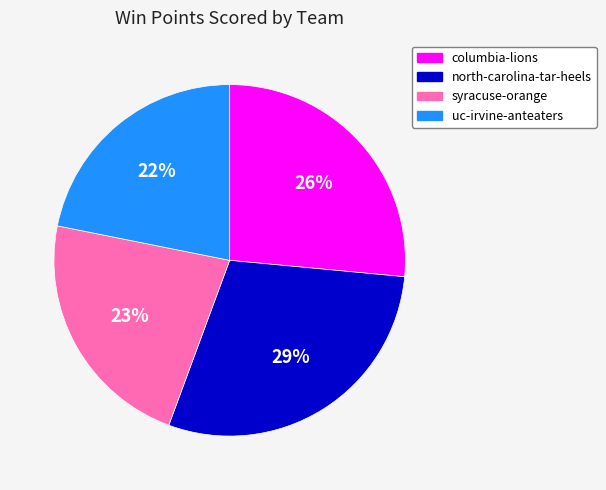

Is columbia-lions the majority of the pie?

No